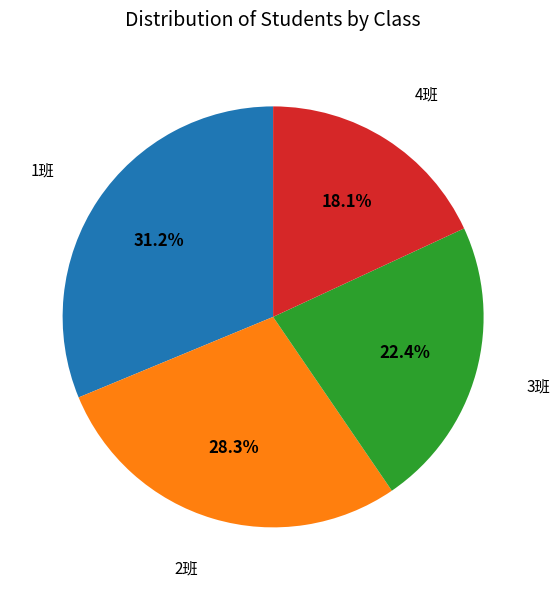

Which category has the biggest portion of the pie?

1班